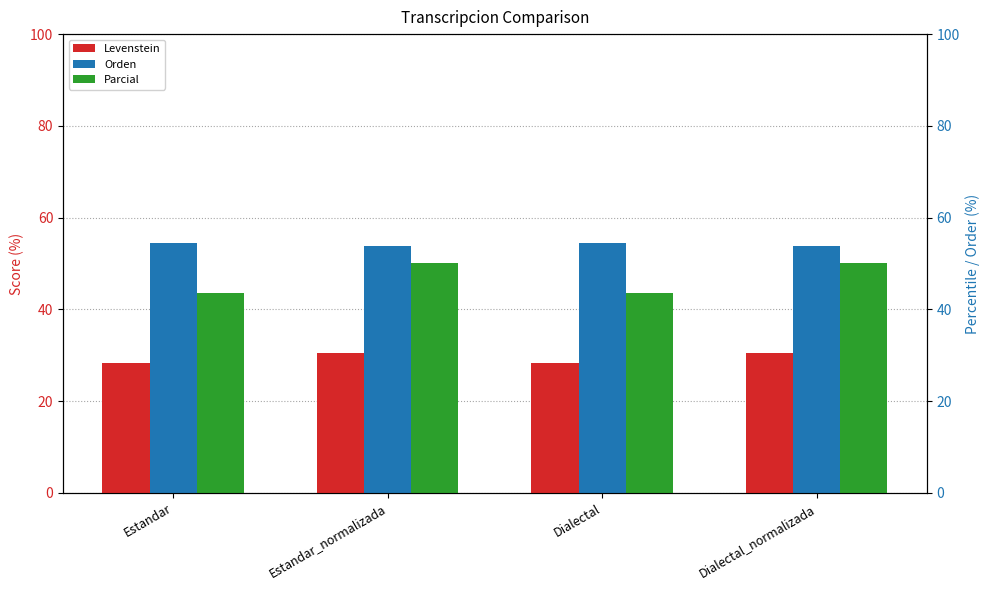

What is the label of the 4th bar from the right?

Estandar